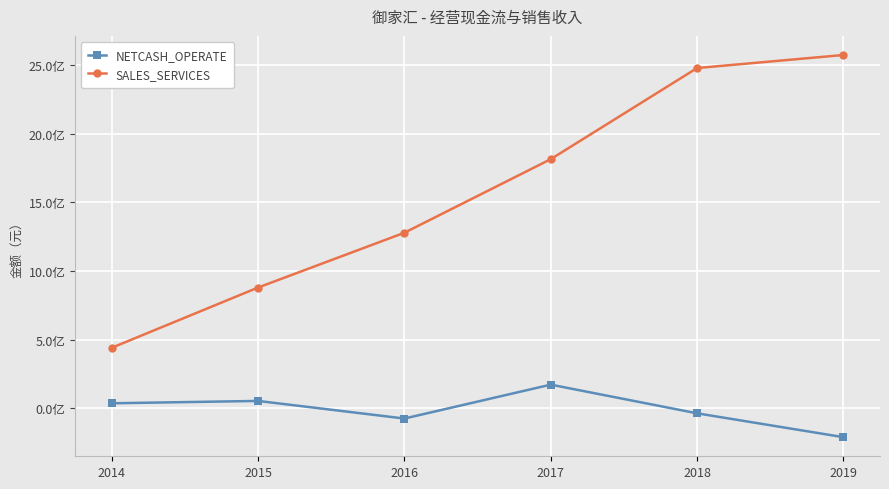

In NETCASH_OPERATE, how many points are higher than both neighbors (excluding endpoints)?

2